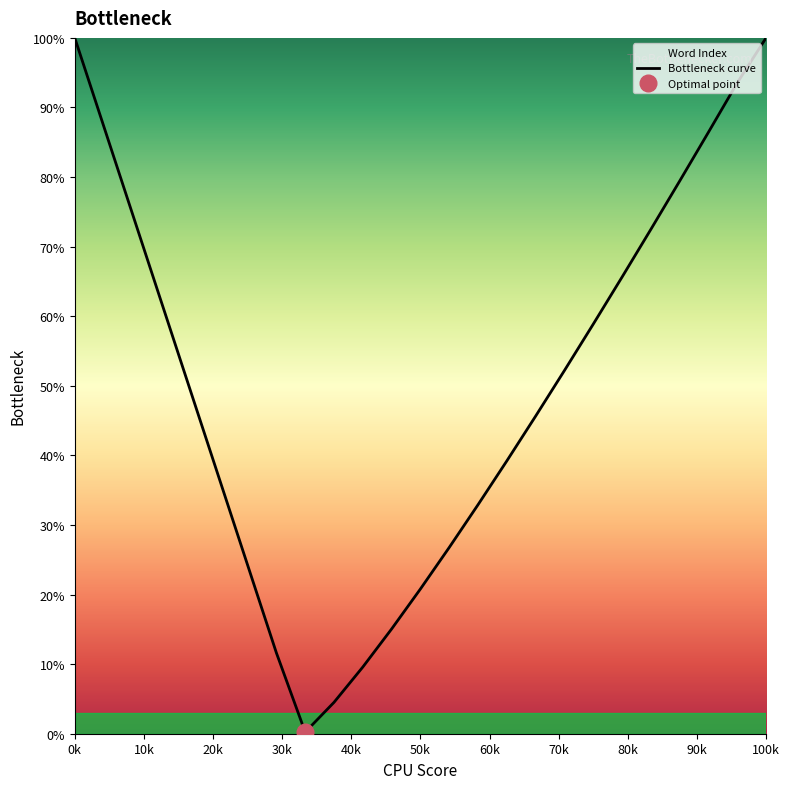

Count the number of categories in the chart.

25